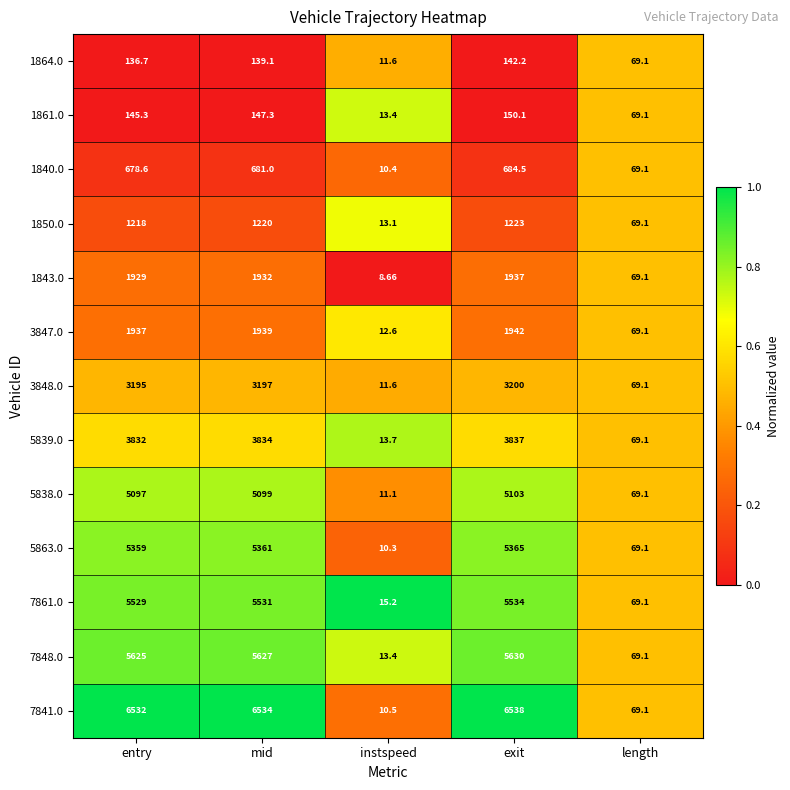

At which label is 5863.0 closest to 2687?

length